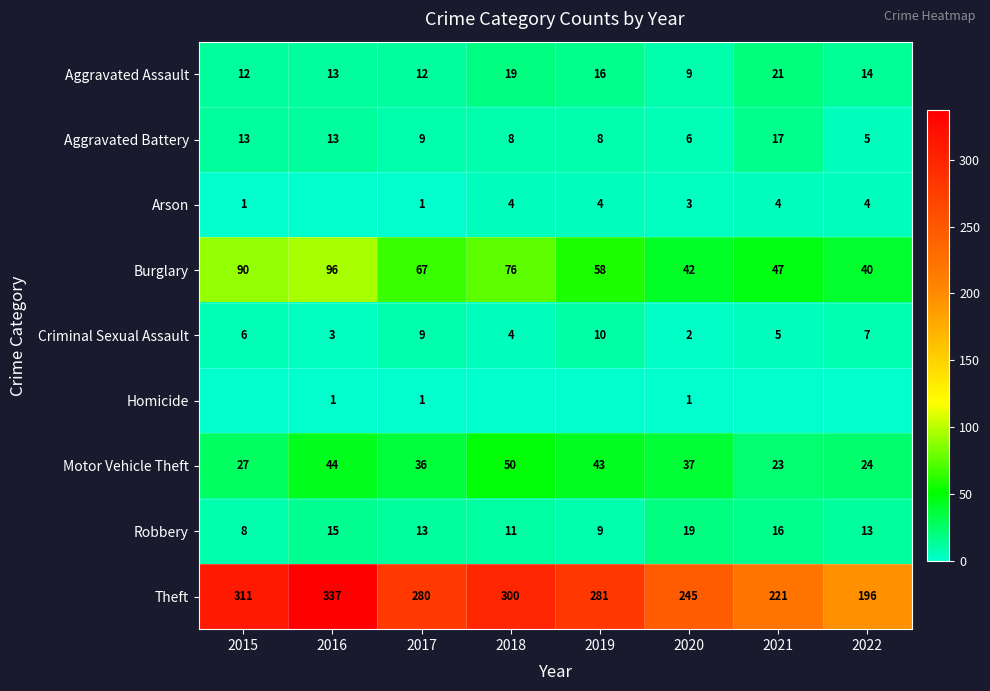

List the labels in order of Motor Vehicle Theft value, smallest first.

2021, 2022, 2015, 2017, 2020, 2019, 2016, 2018